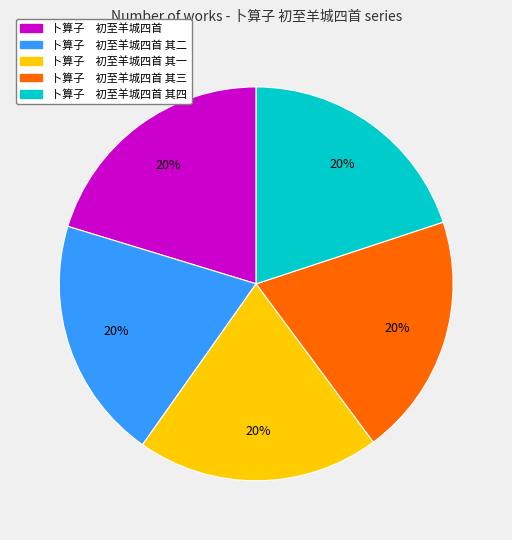

Is there any slice that represents more than half of the pie?

No